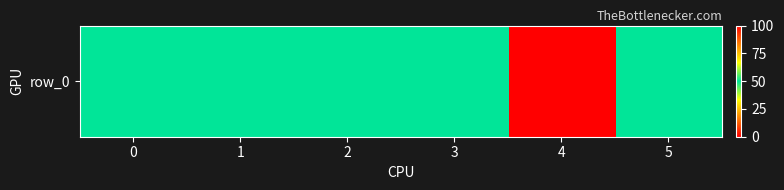

The value at 5 is 50. True or false?

True